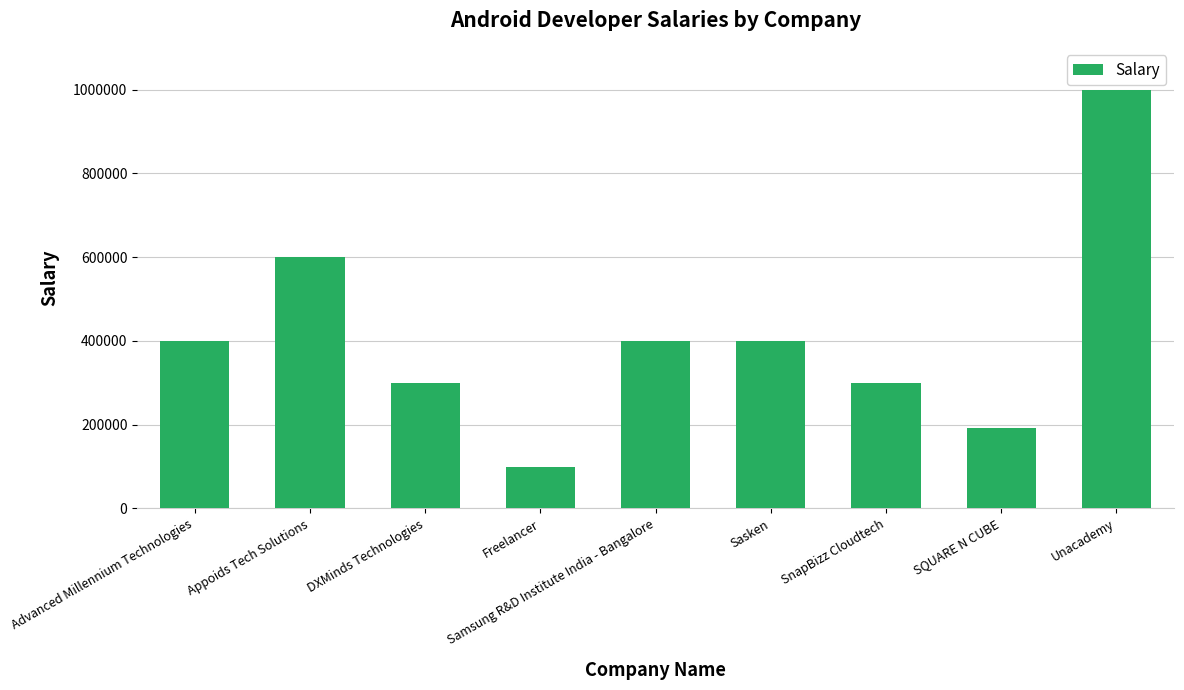

What is the smallest value displayed?

100000